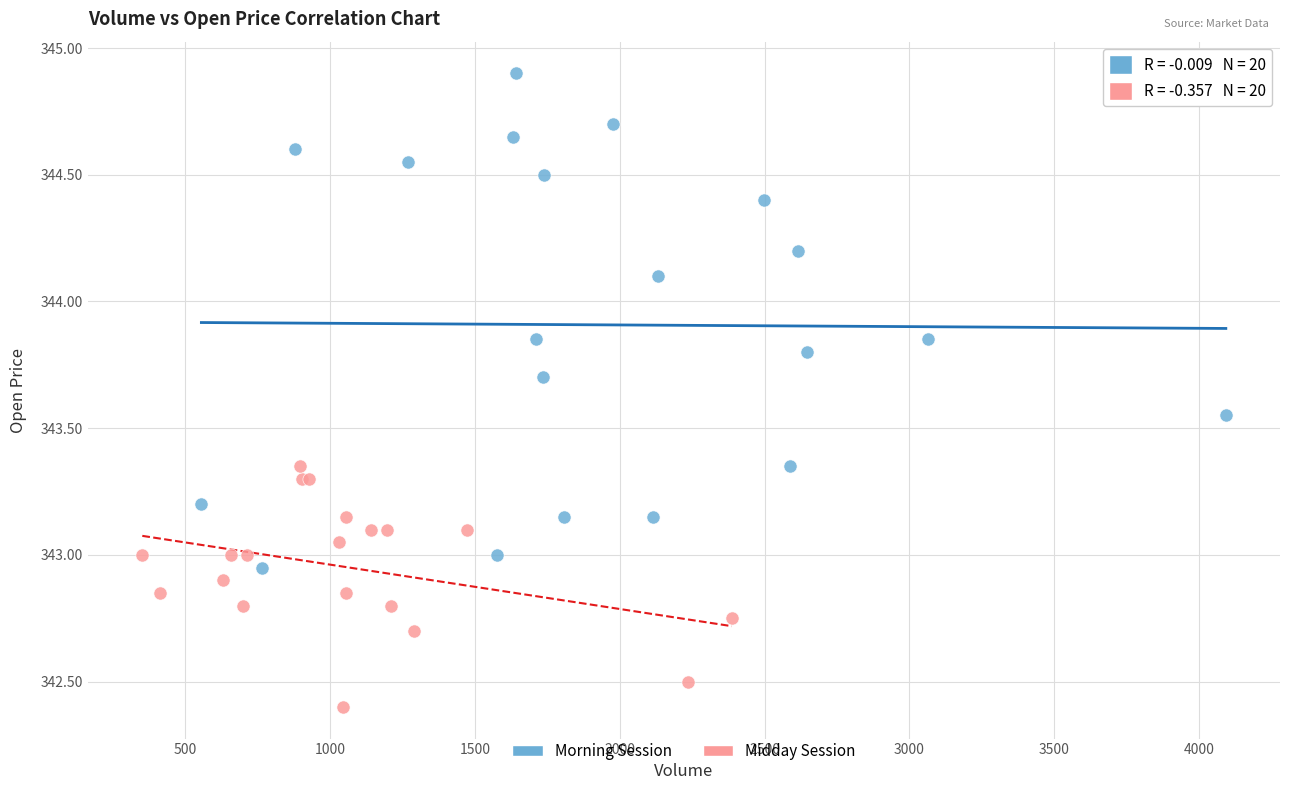

Which series contains the lowest Y value?

Midday Session